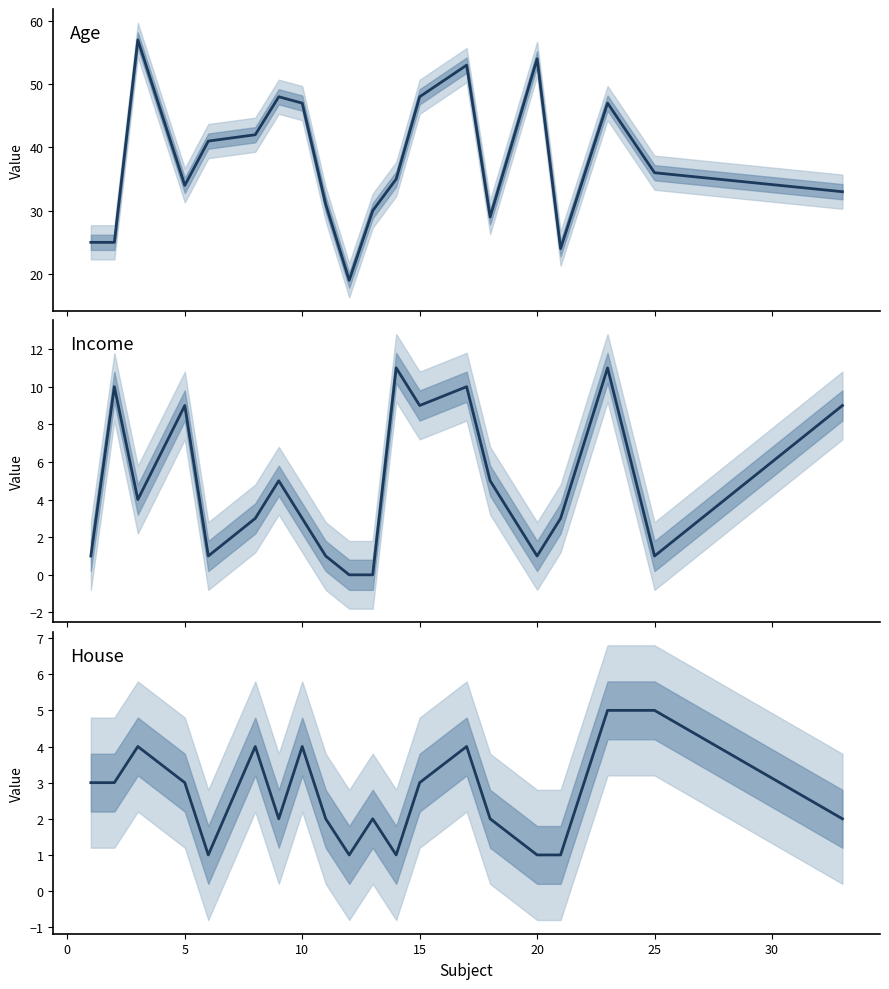

What is the difference between the maximum and minimum values in the house series?

4